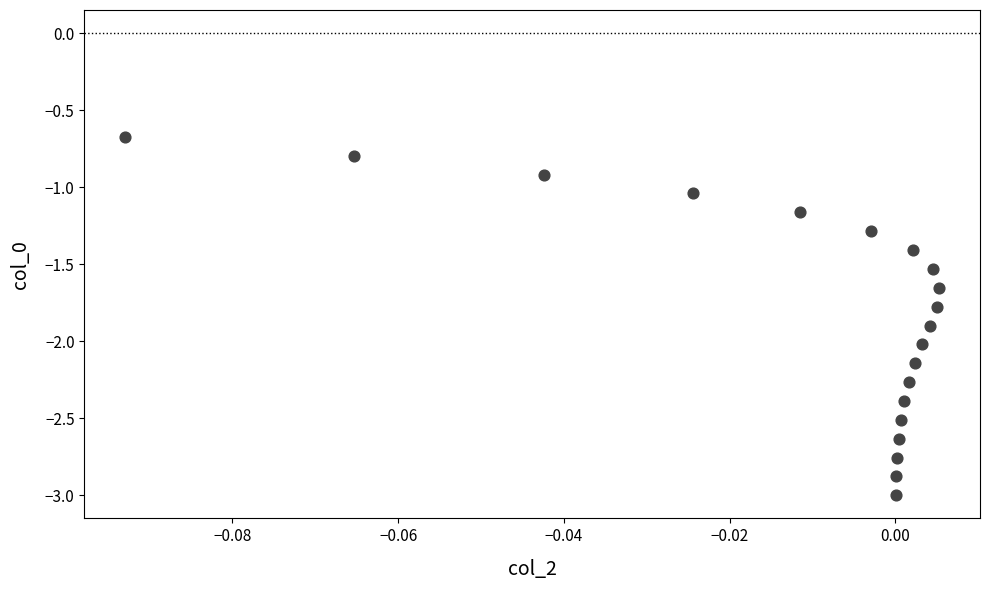

What is the range of Y values (max minus min)?

2.3